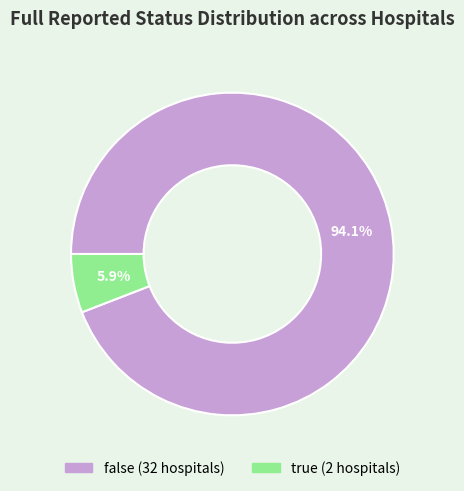

Count the number of slices in the pie.

2